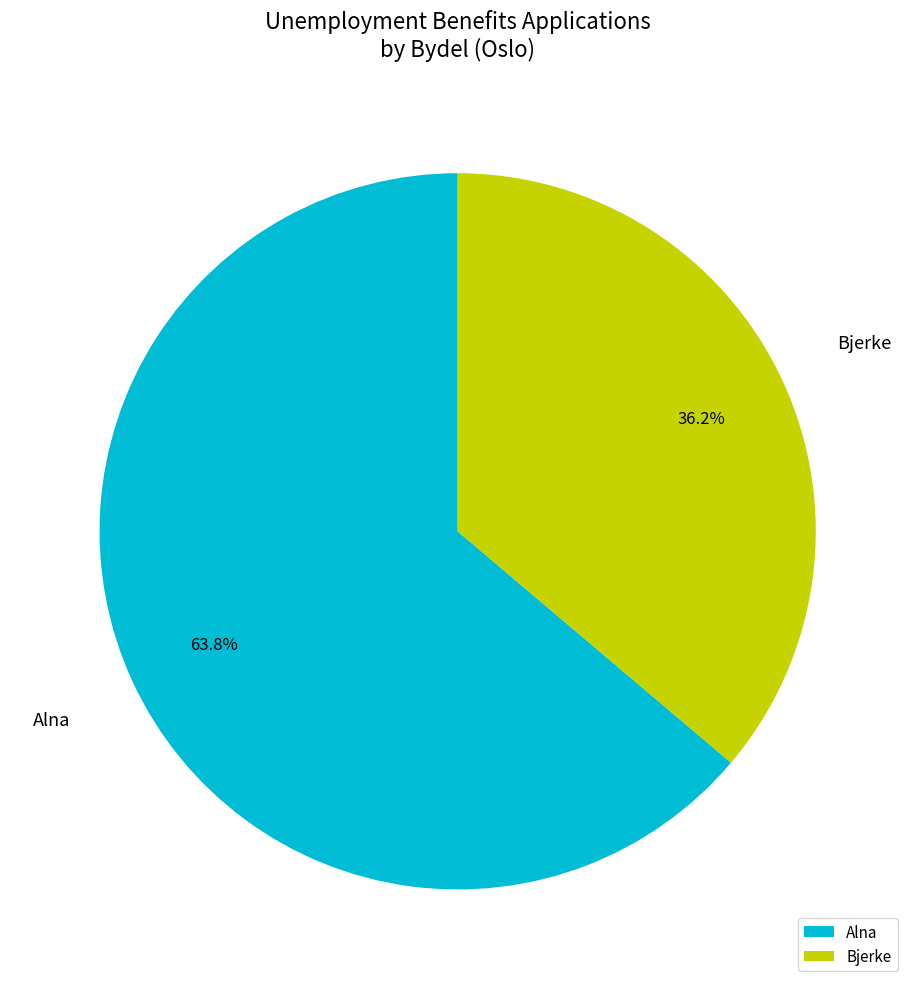

Which has a higher value, Bjerke or Alna?

Alna